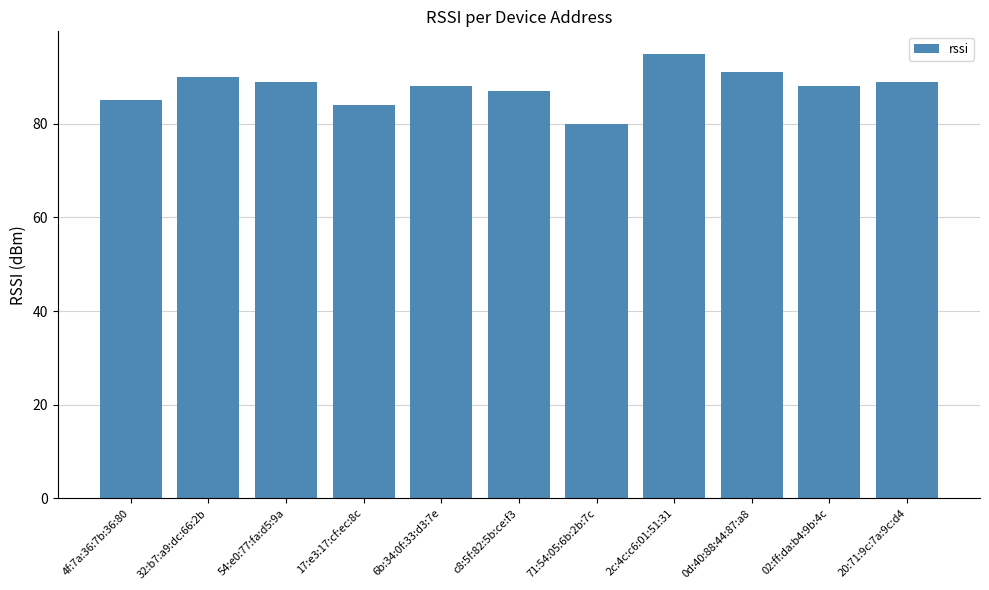

The chart shows a value of 89 at 54:e0:77:fa:d5:9a. True or false?

True